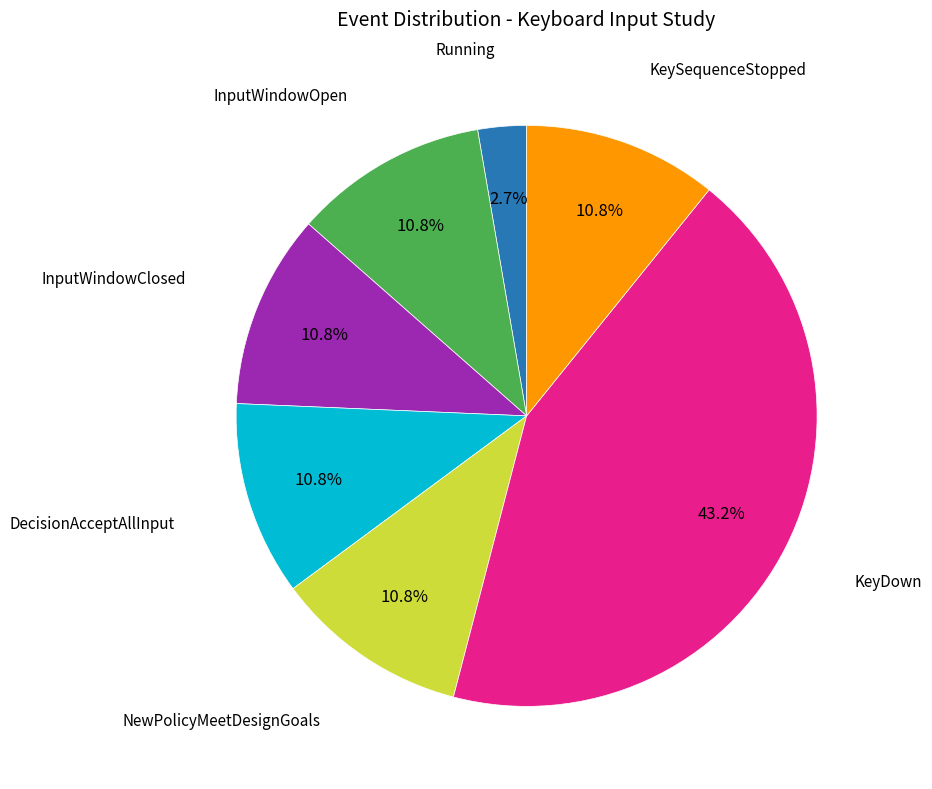

Does any single category account for the majority?

No